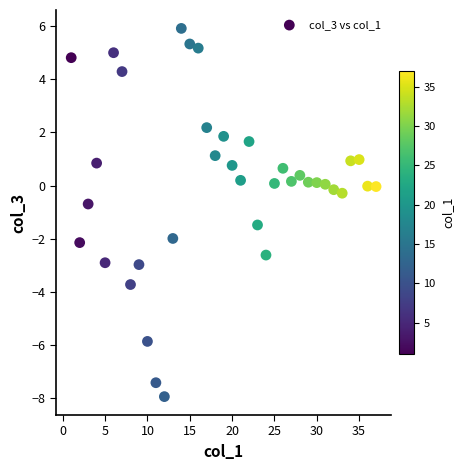

What Y value in the scatter plot is closest to -1?

-0.7